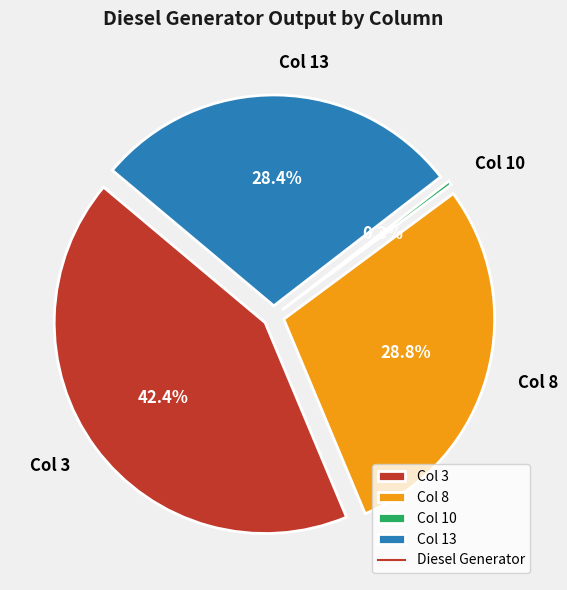

Which has a higher value, Col 3 or Col 13?

Col 3